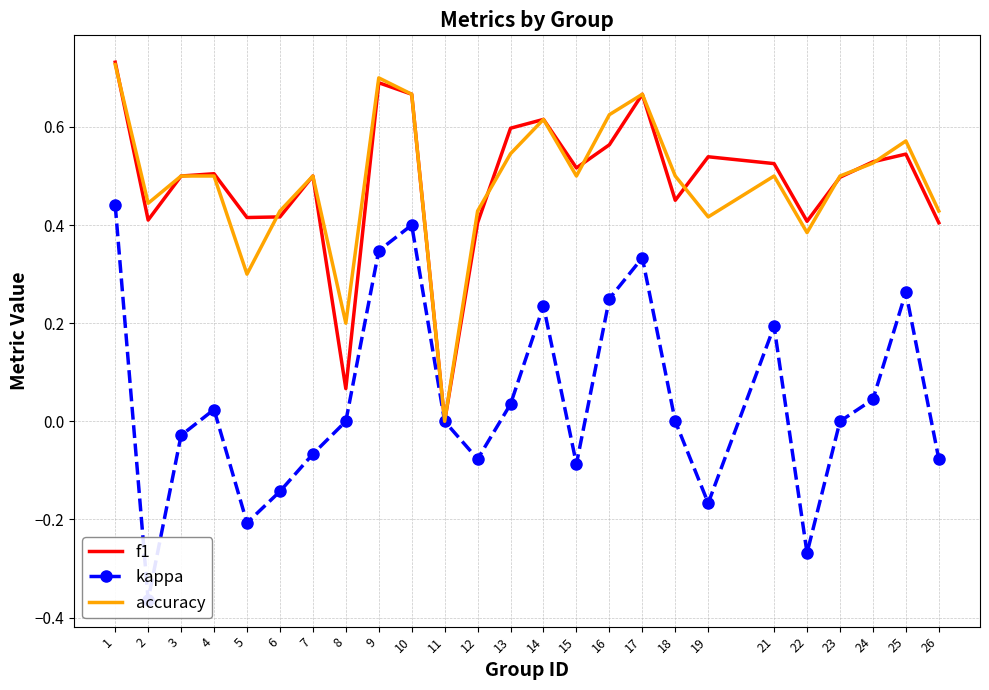

What value does the accuracy series have at 9?

0.7